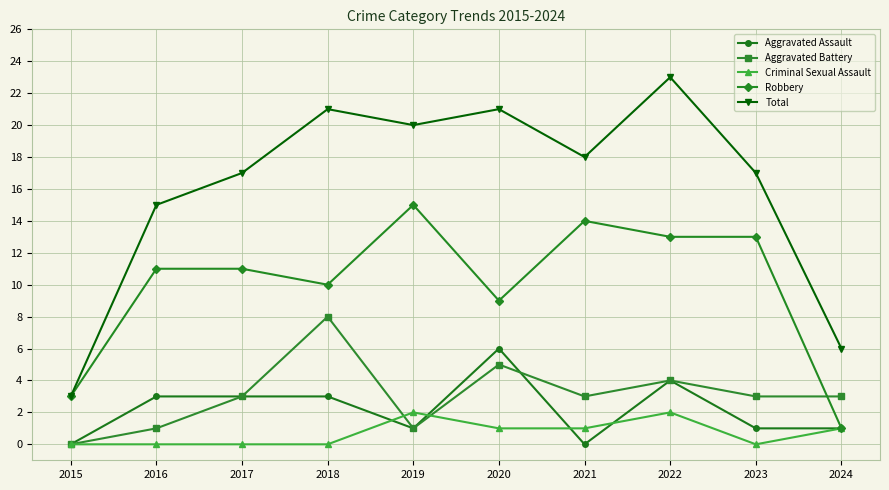

What value does the Robbery series have at 2017?

11